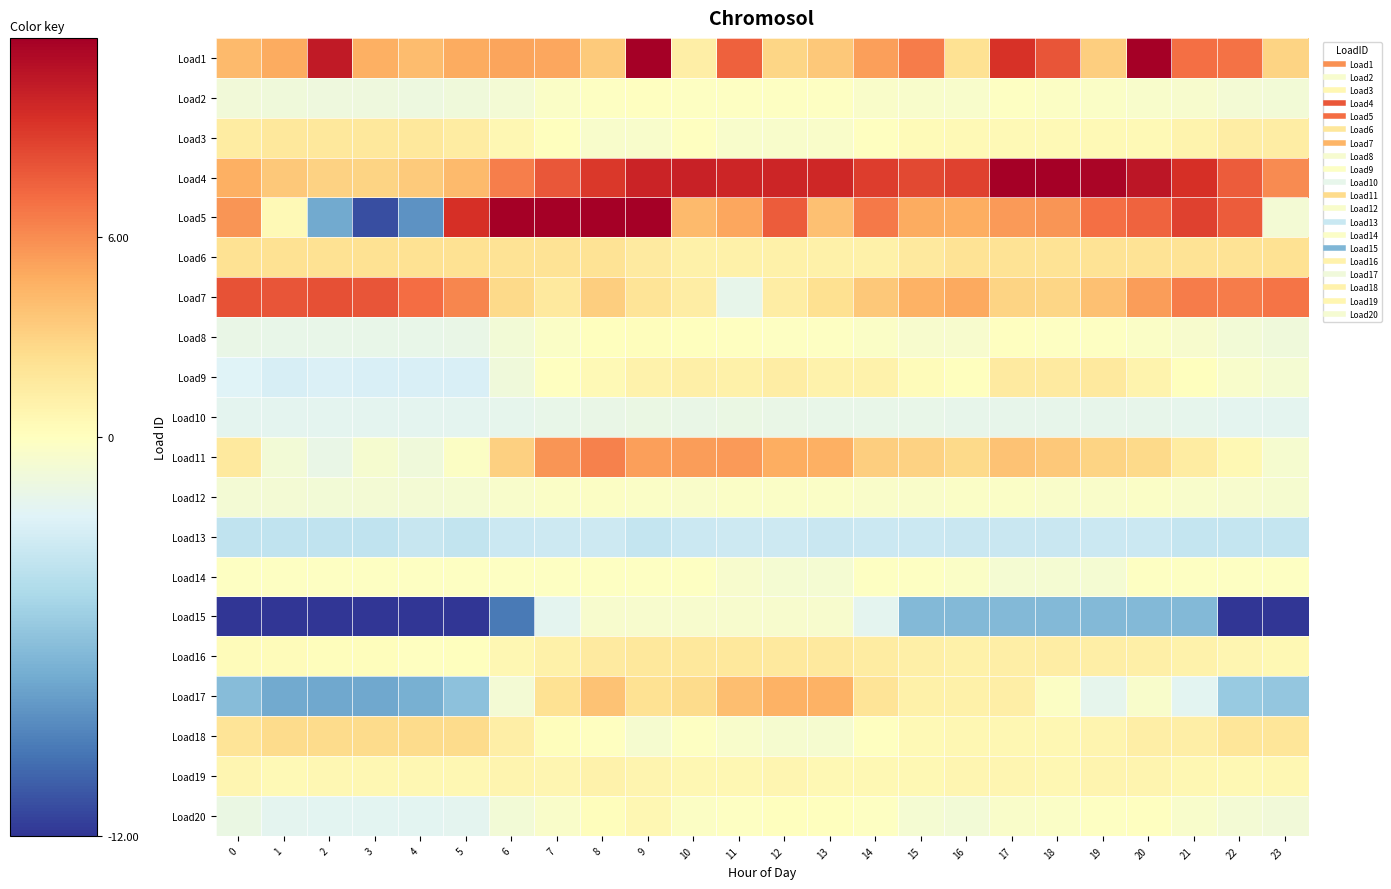

What is the total value across all series at 18?

25.0